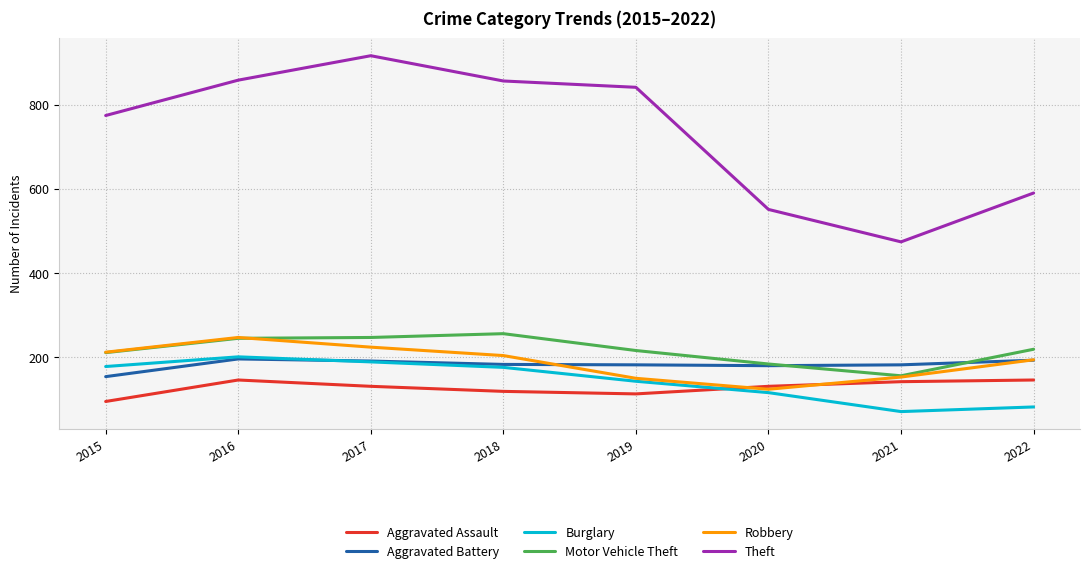

What is the approximate value of Motor Vehicle Theft at 2017, to the nearest 50?

250